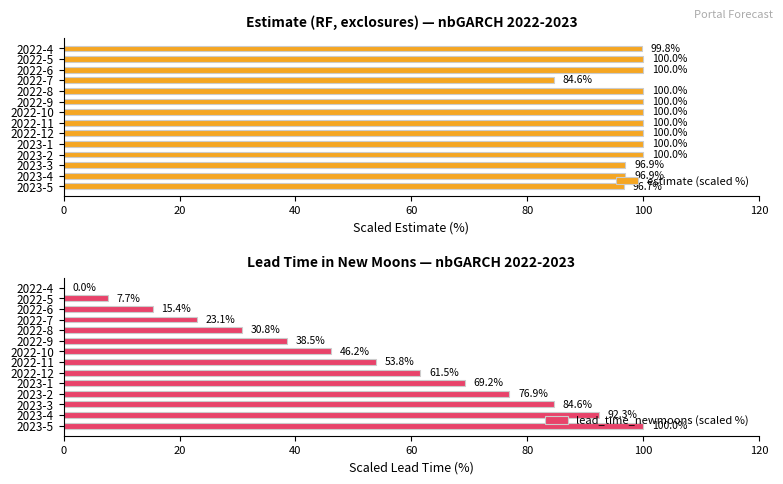

At which label is estimate (scaled %) closest to 92?

2023-5